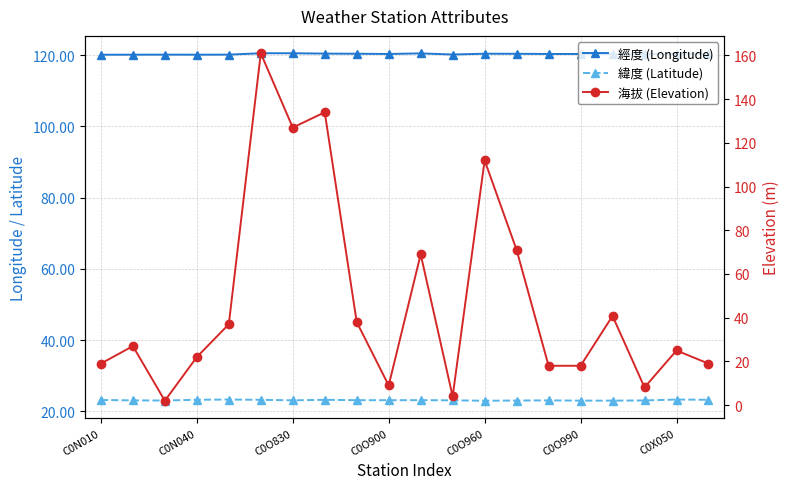

Is it true that 經度 (Longitude) equals 120.1 at C0N010?

True